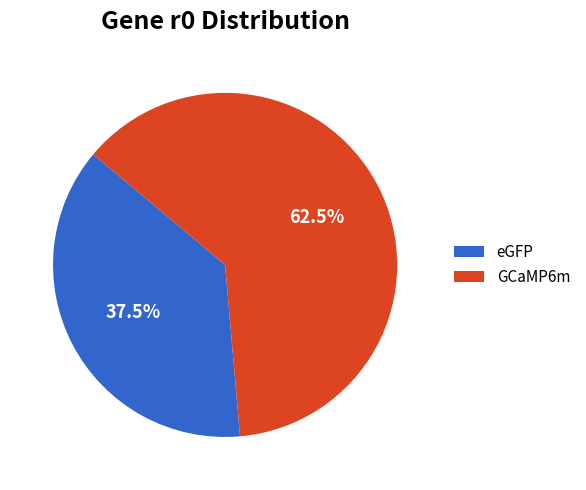

Which slice represents more than half of the pie?

GCaMP6m